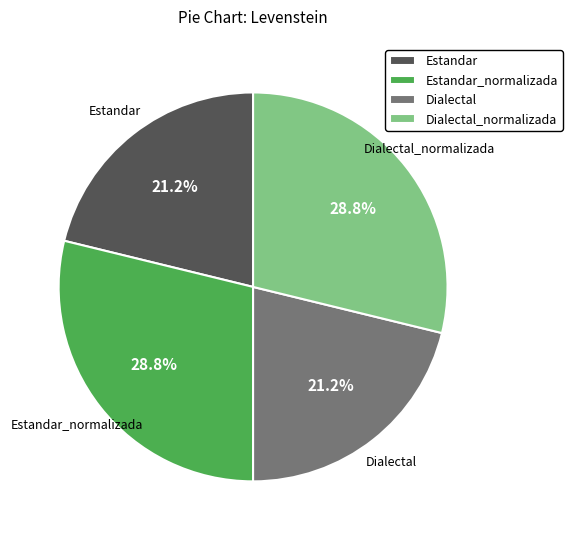

The Estandar_normalizada slice represents 29% of the pie. True or false?

True